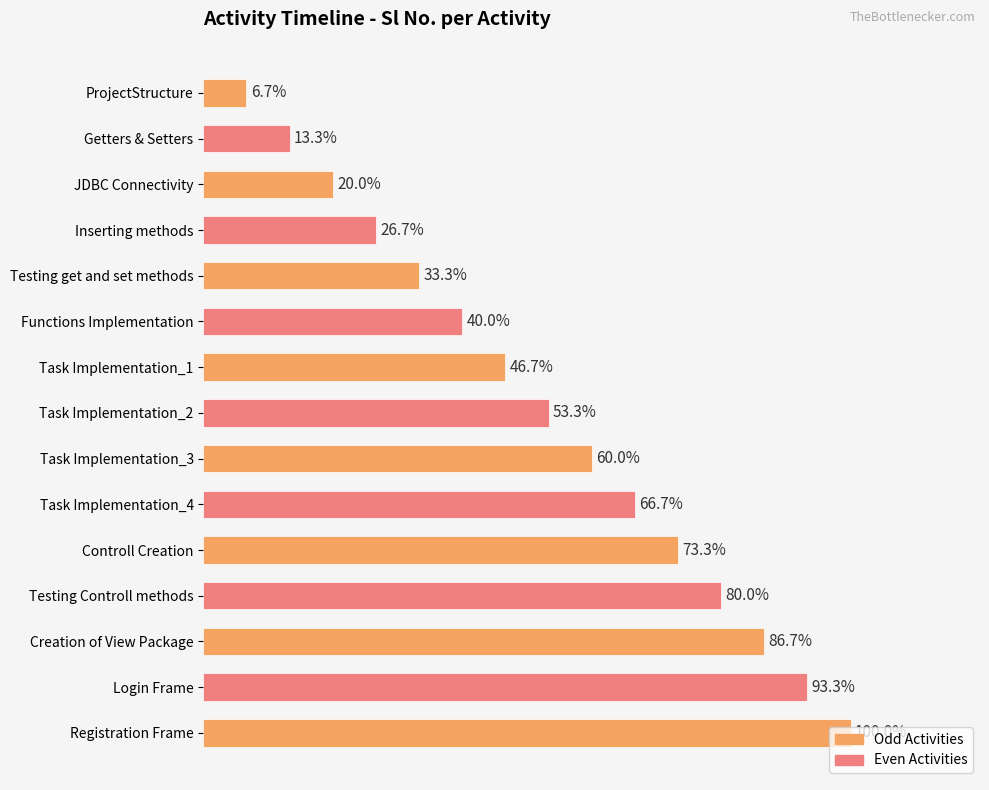

How many bars are there in total?

15